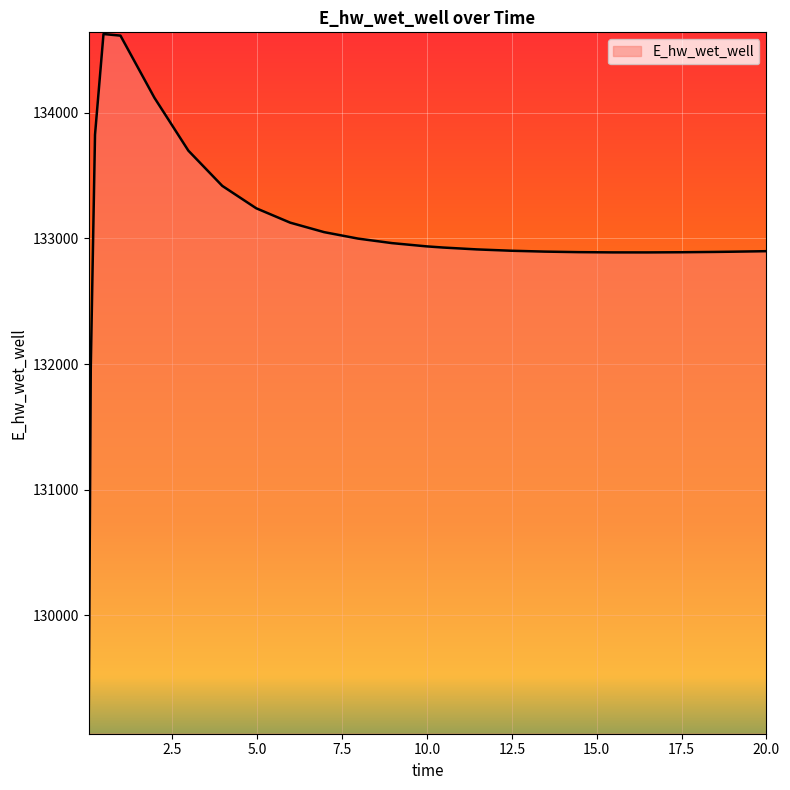

Count the number of values greater than 132927.

13